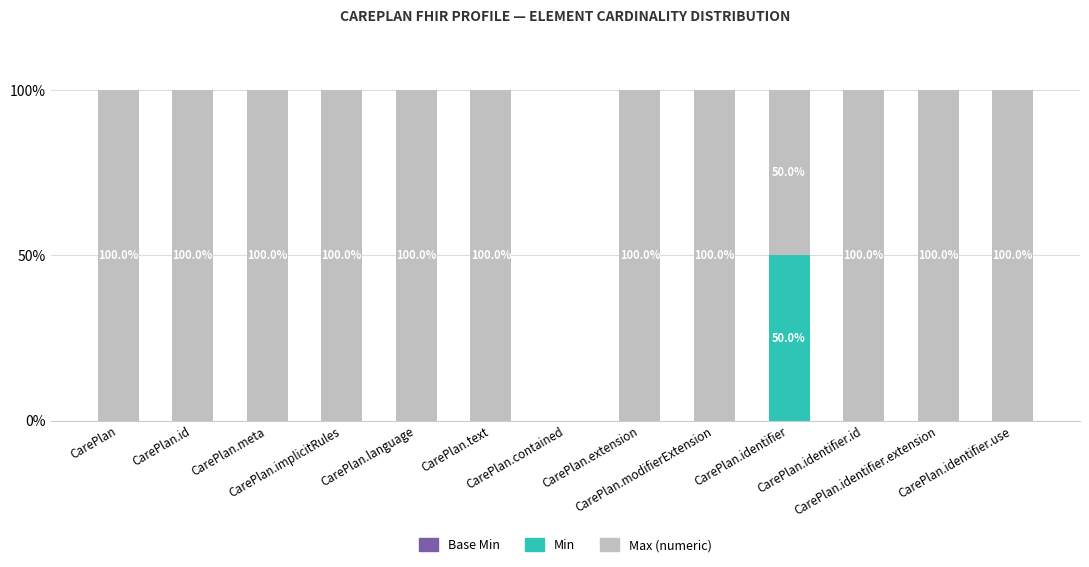

What is the sum of all Min values?

50